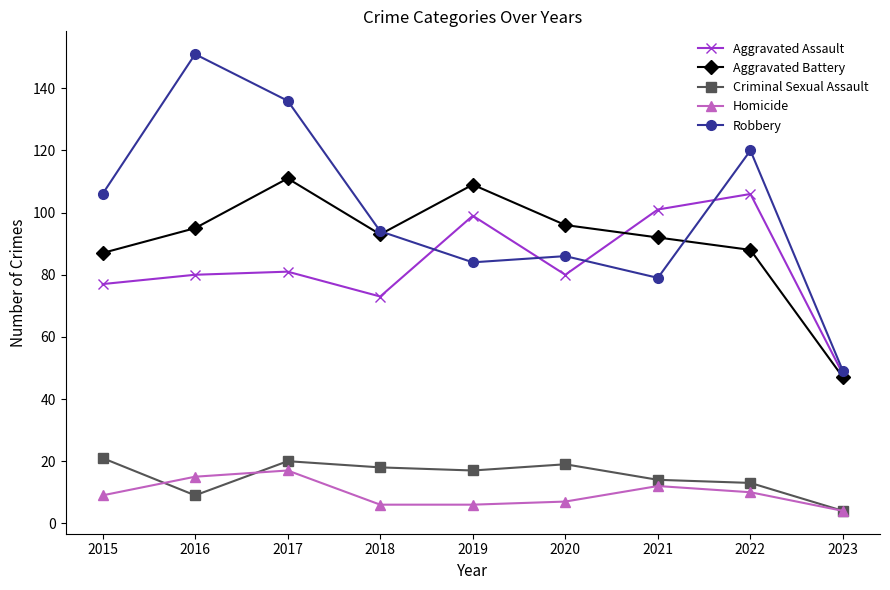

What is the difference between the maximum and second lowest values in the Aggravated Battery series?

24